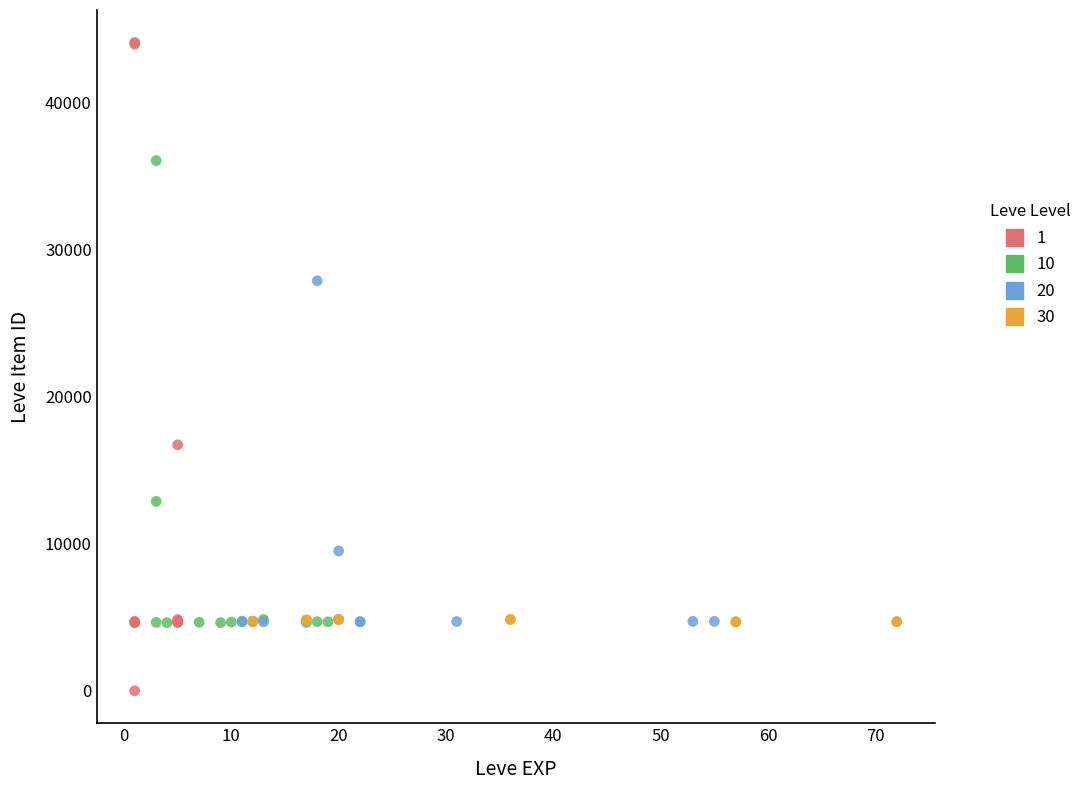

Which series contains the lowest Y value?

1